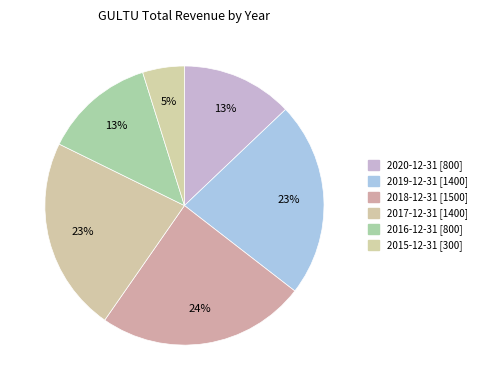

Does 2020-12-31 account for over 50% of the chart?

No